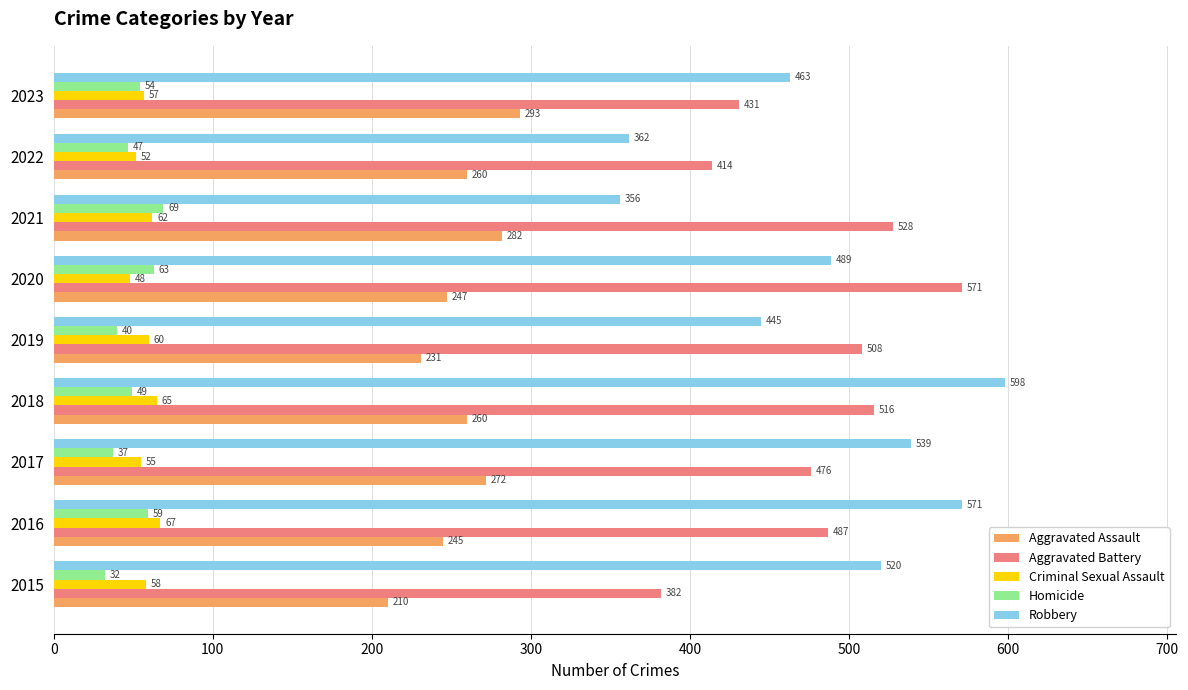

What is the highest value of the Homicide series?

69